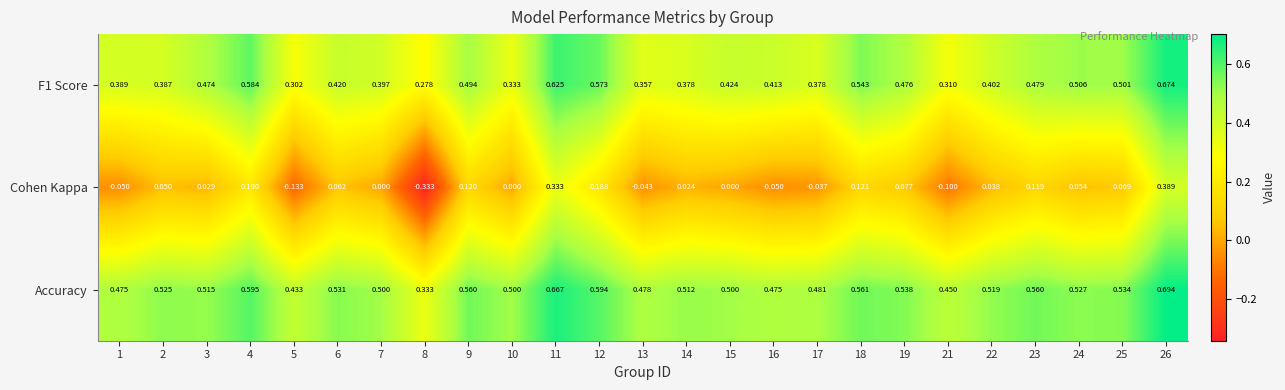

How many negative values does the Cohen Kappa series have?

7